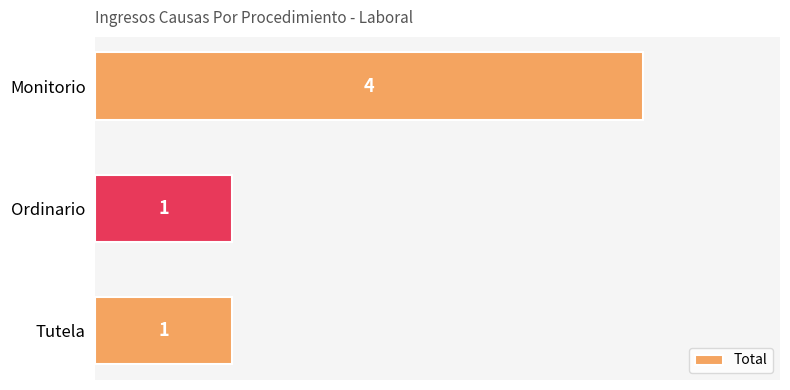

The value at Monitorio is 4. True or false?

True